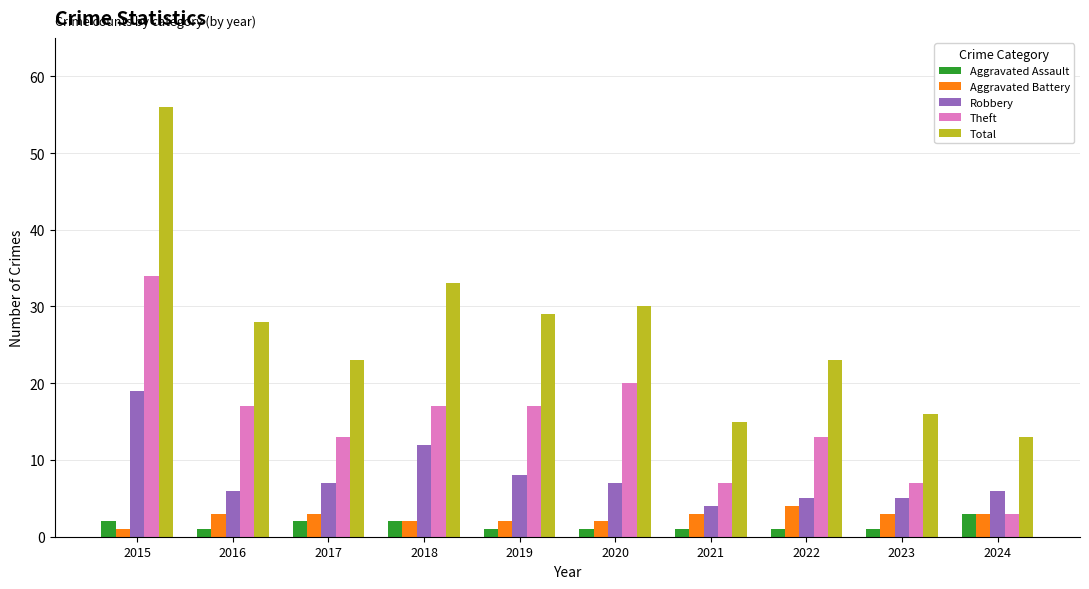

What are all the series names shown in the legend?

Aggravated Assault, Aggravated Battery, Robbery, Theft, Total